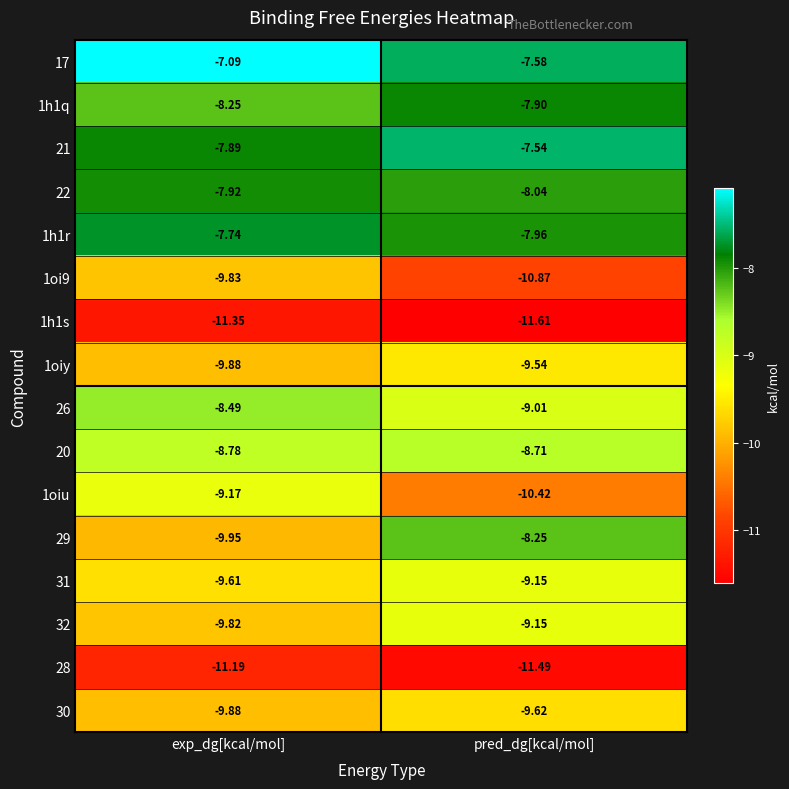

List the labels in order of 29 value, smallest first.

exp_dg[kcal/mol], pred_dg[kcal/mol]